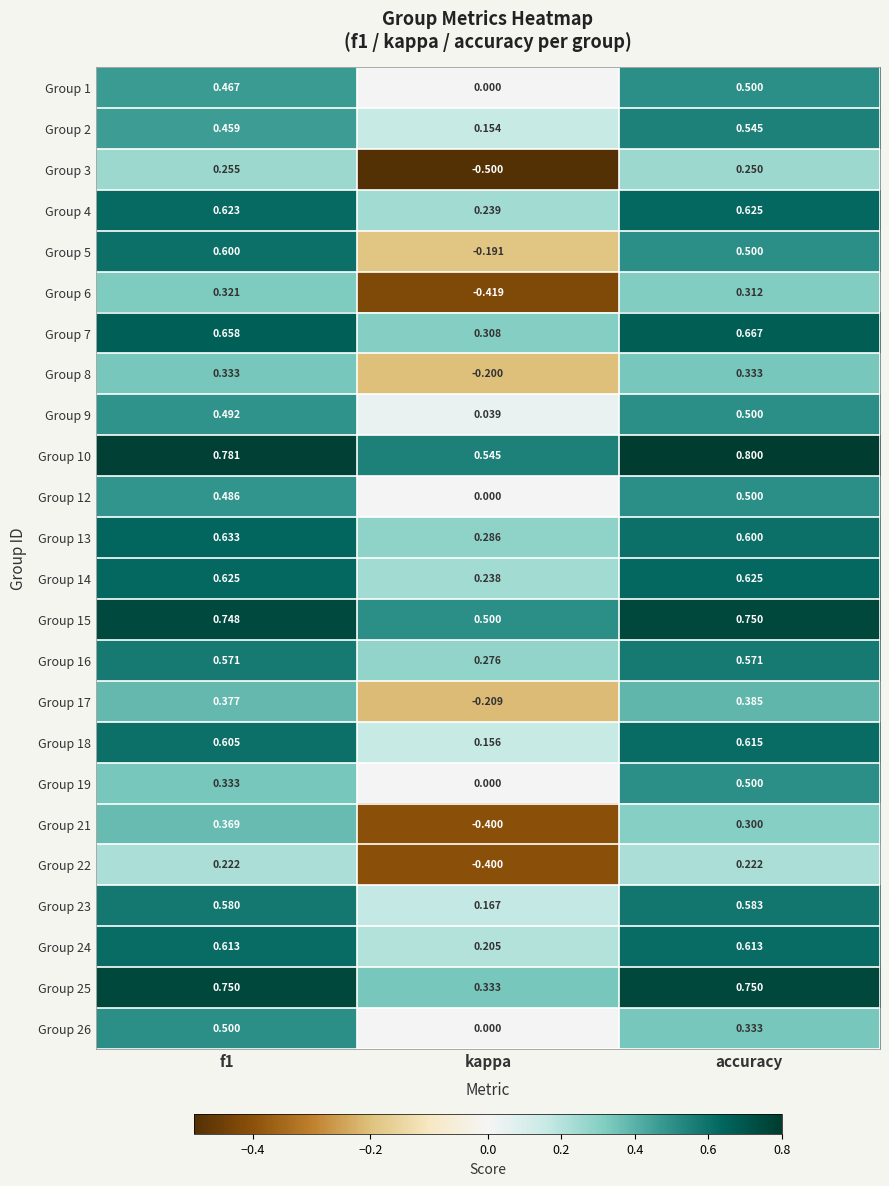

At which label does Group 7 reach its minimum?

kappa